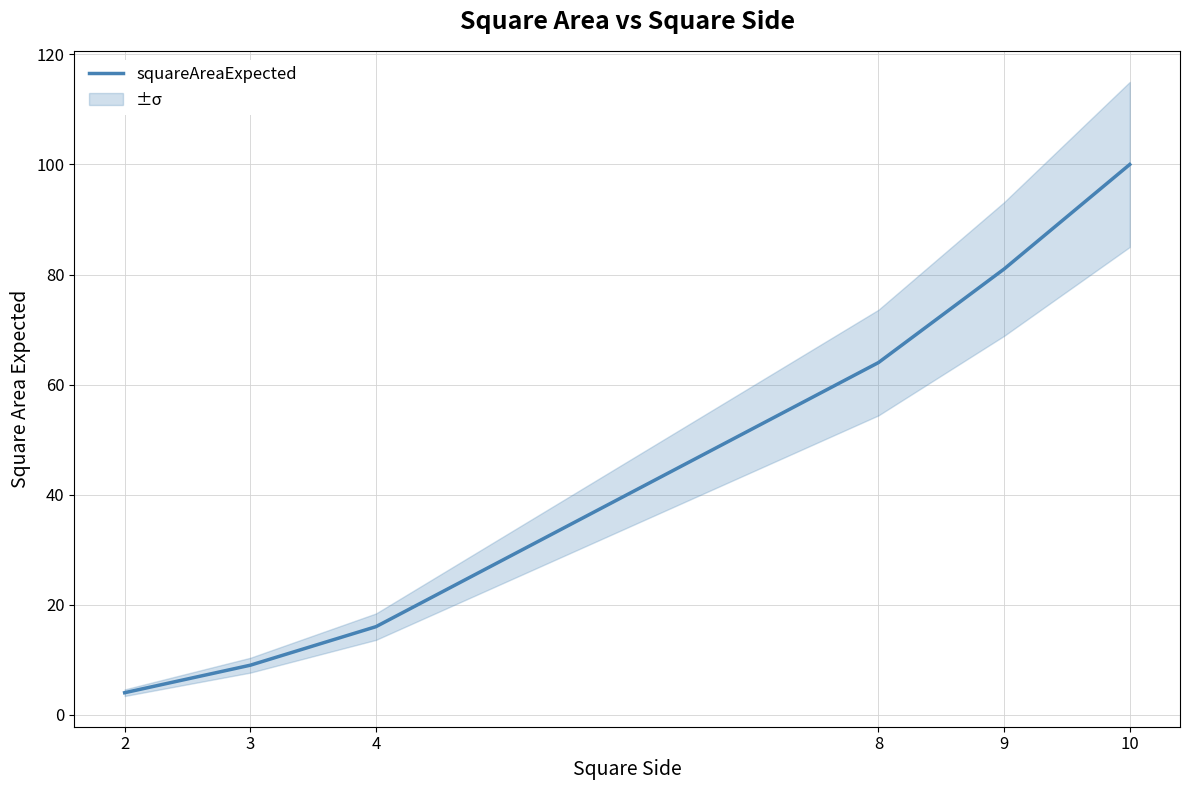

Is it true that the value at 8 is 109?

False